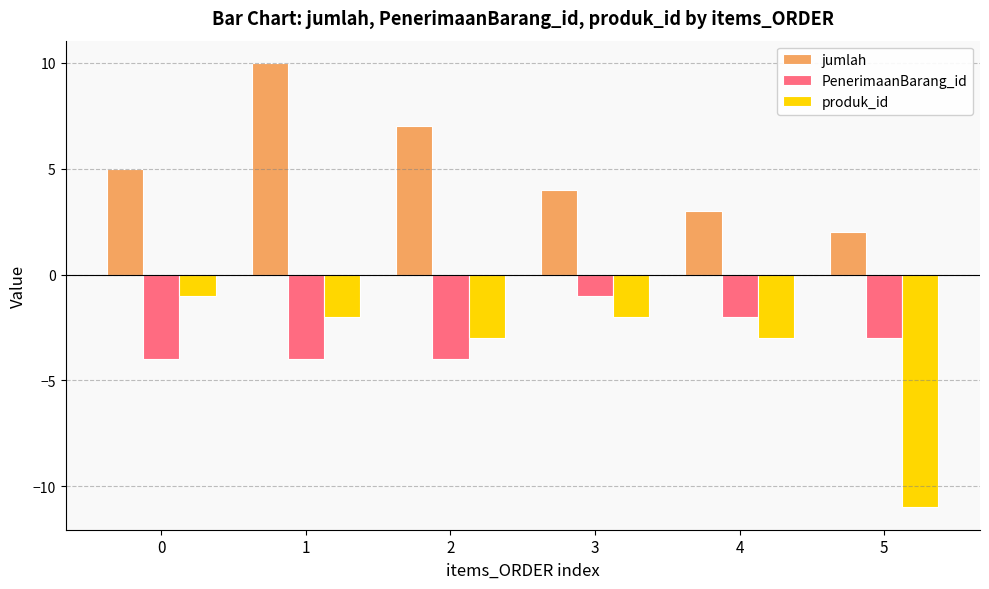

Reading left to right, extract all data points from this chart.

jumlah: 5	10	7	4	3	2
PenerimaanBarang_id: -4	-4	-4	-1	-2	-3
produk_id: -1	-2	-3	-2	-3	-11